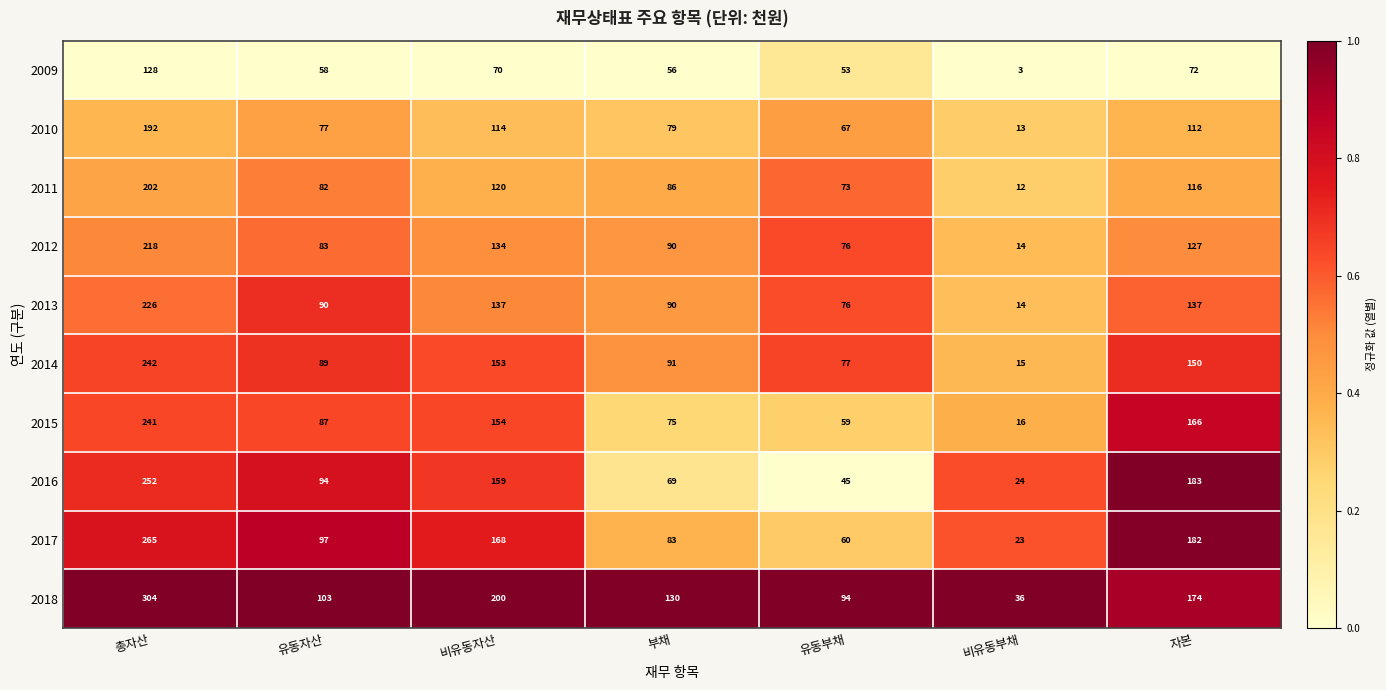

Count the number of categories in the chart.

7